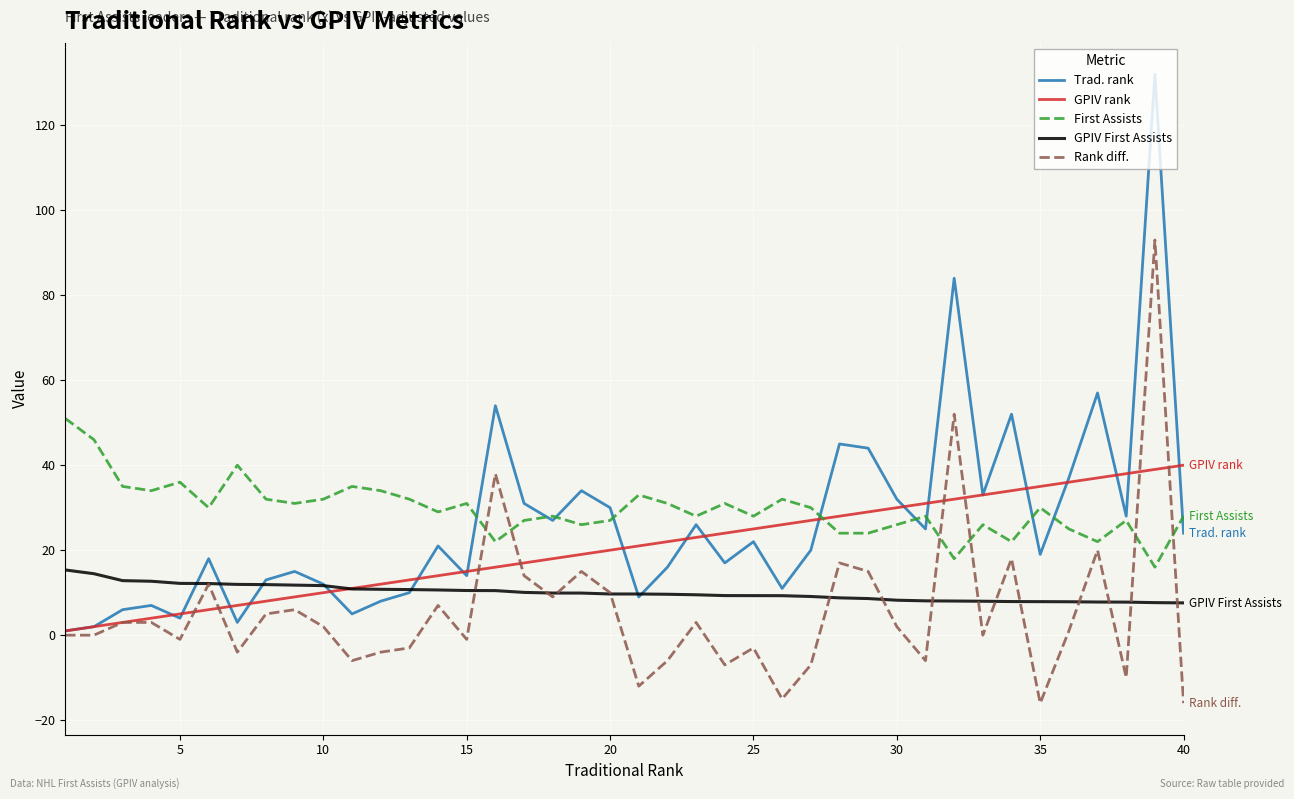

Which series ends up on top after the final intersection of Rank diff. and GPIV First Assists?

GPIV First Assists